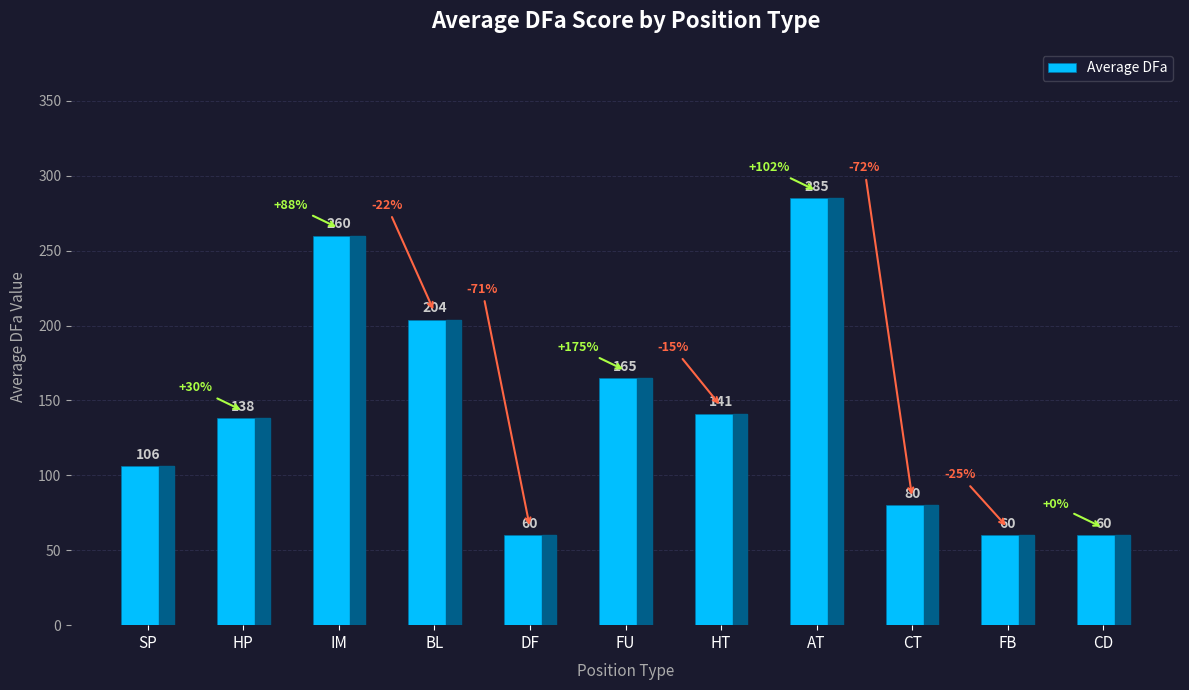

The chart shows a value of 339 at BL. True or false?

False